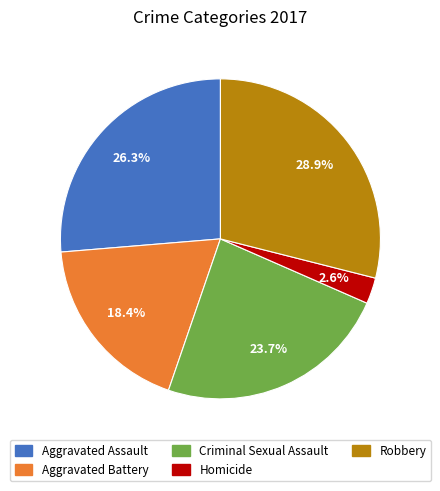

Is Homicide the majority of the pie?

No